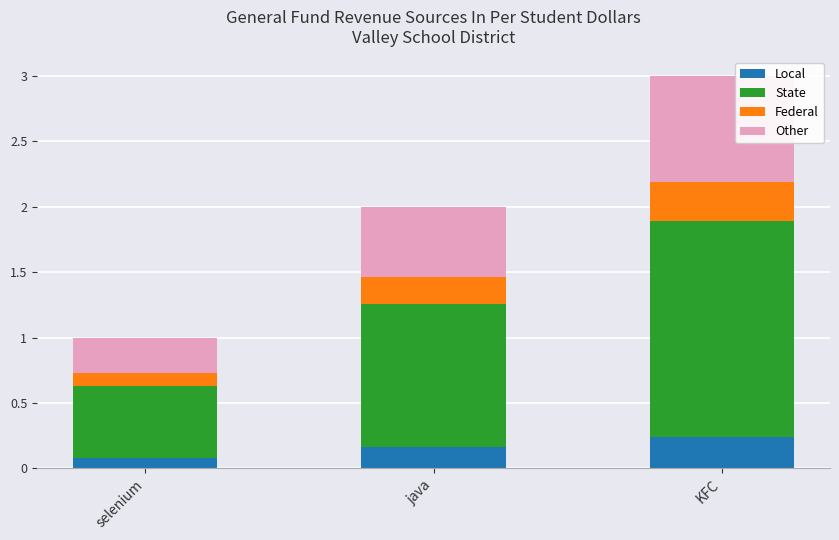

At which label is Local closest to 0?

selenium